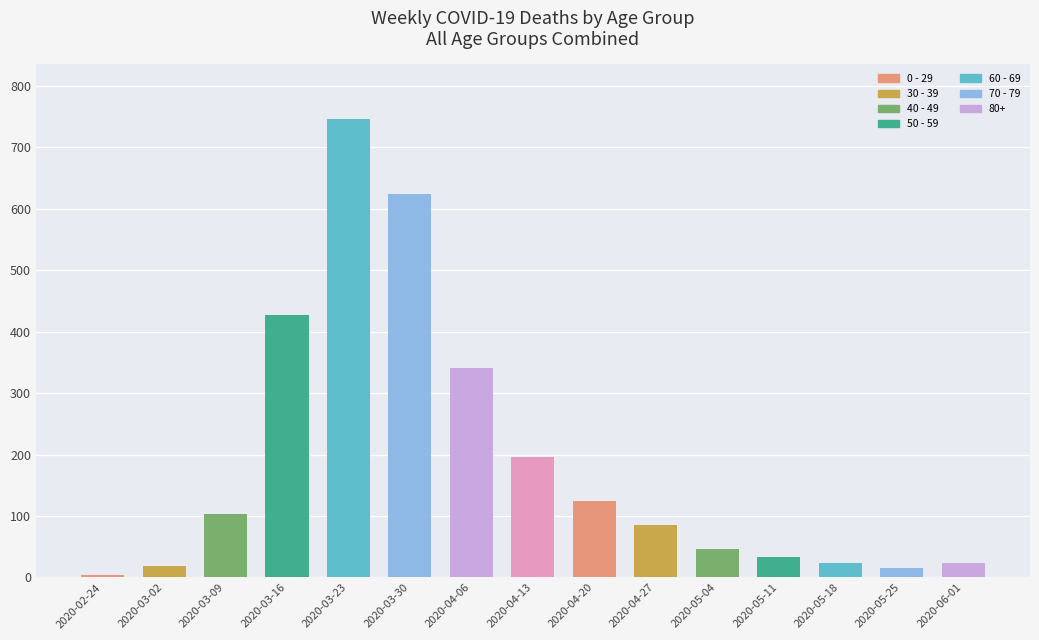

What is the value of the 15th bar from the left?

24